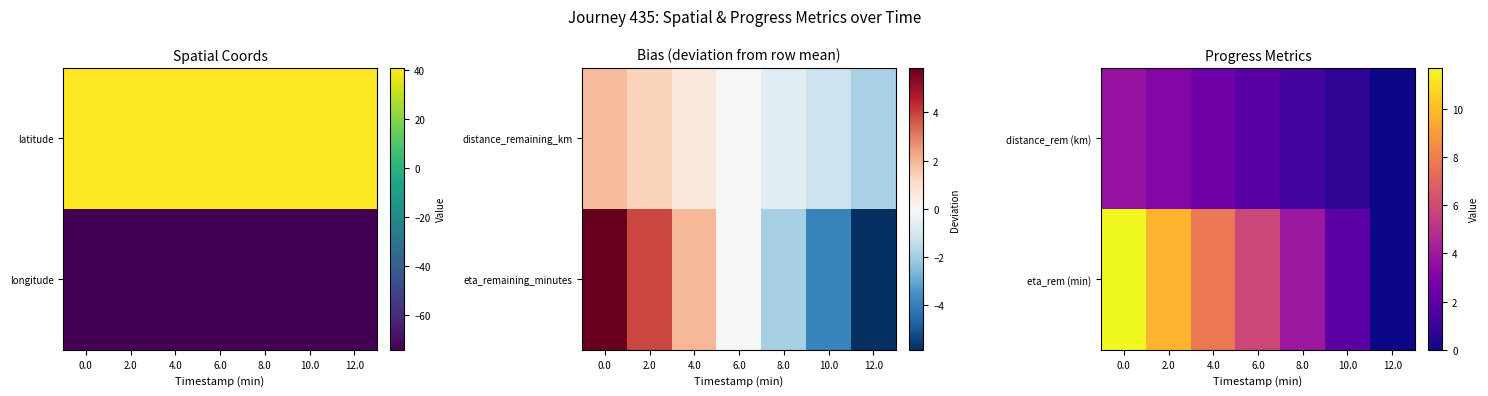

How many categories are shown in the chart?

7